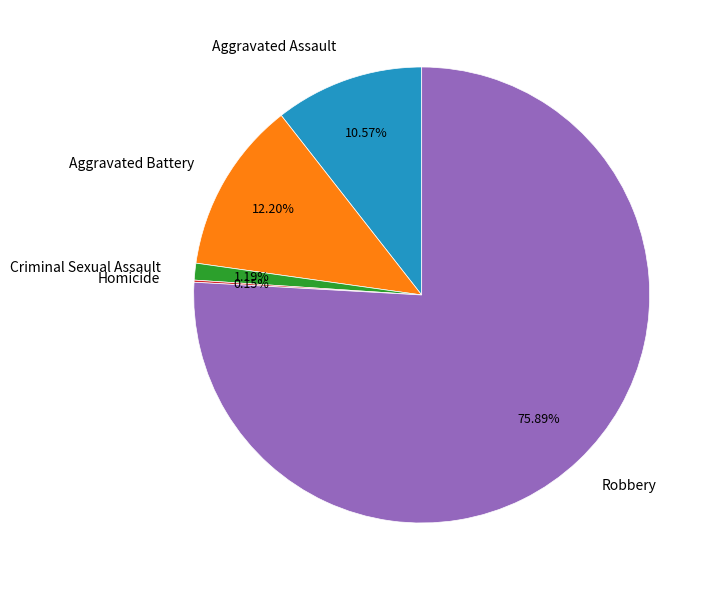

Do Aggravated Battery and Aggravated Assault together represent more than half of the pie?

No